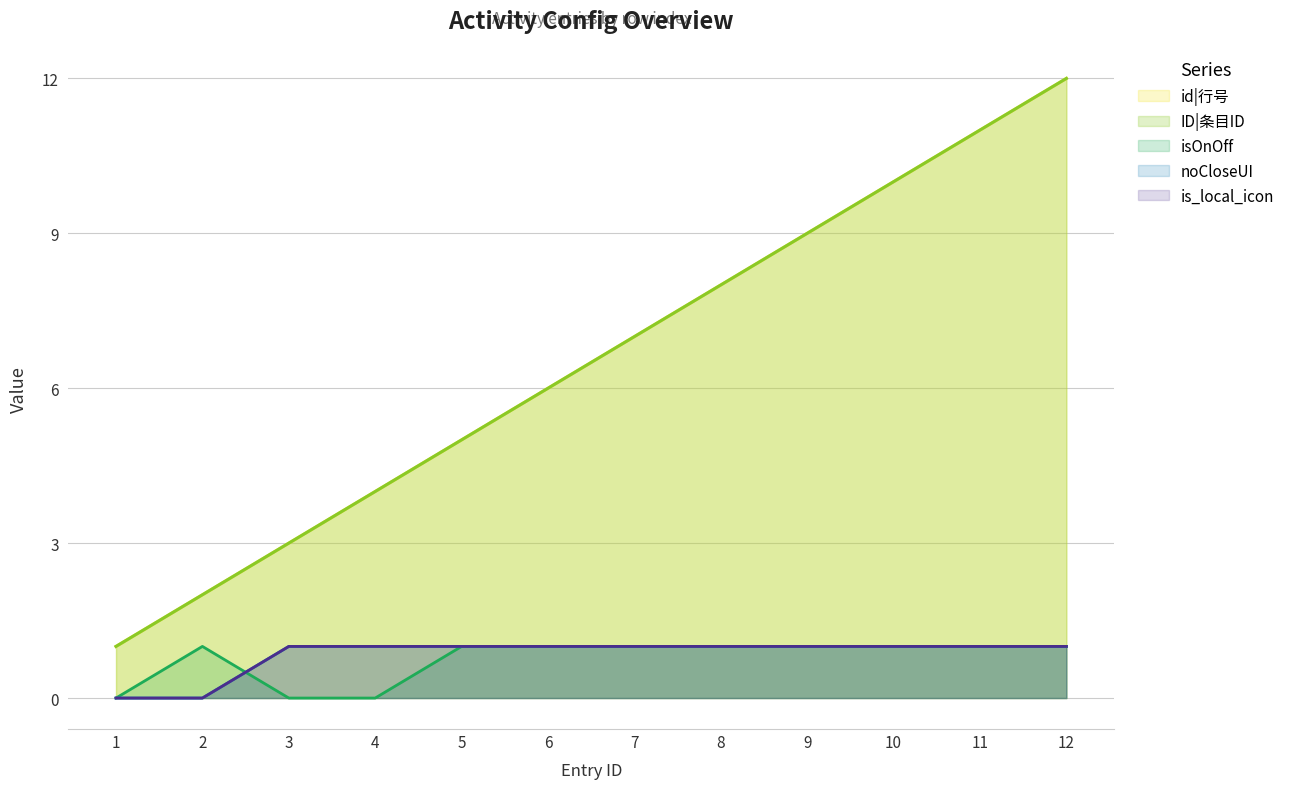

What is the highest value of the ID|条目ID series?

12